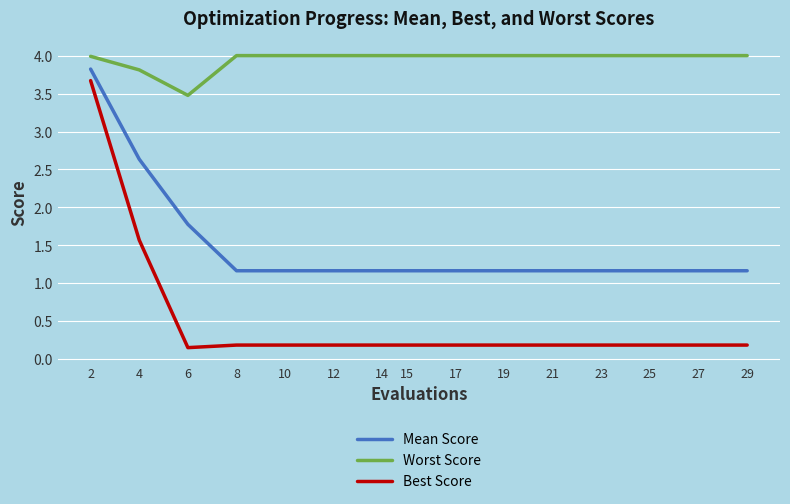

What is the difference between the highest and lowest values at 6?

3.3